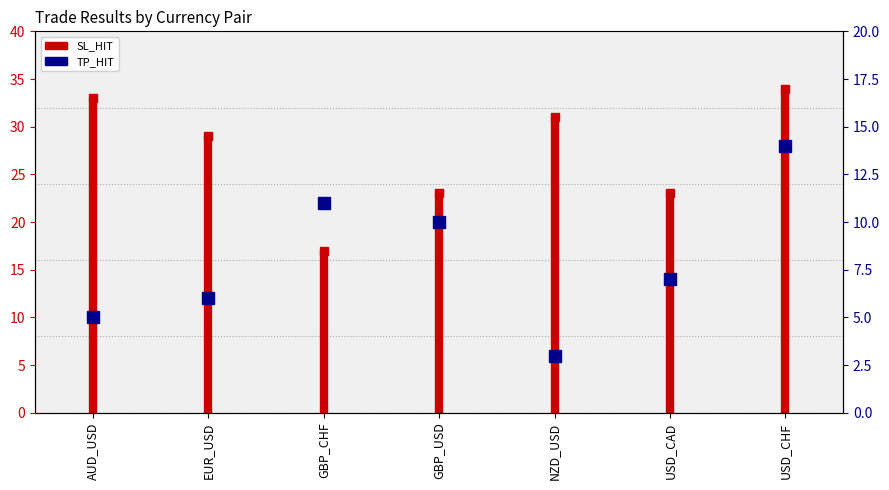

How many lines are shown in the chart?

1